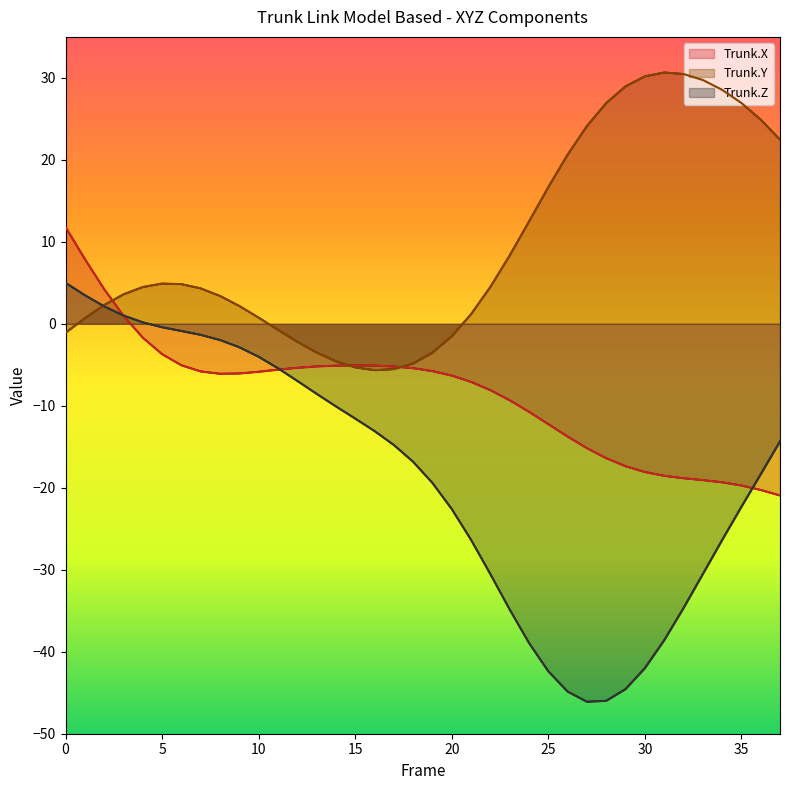

Which series has the largest total across all categories?

Y